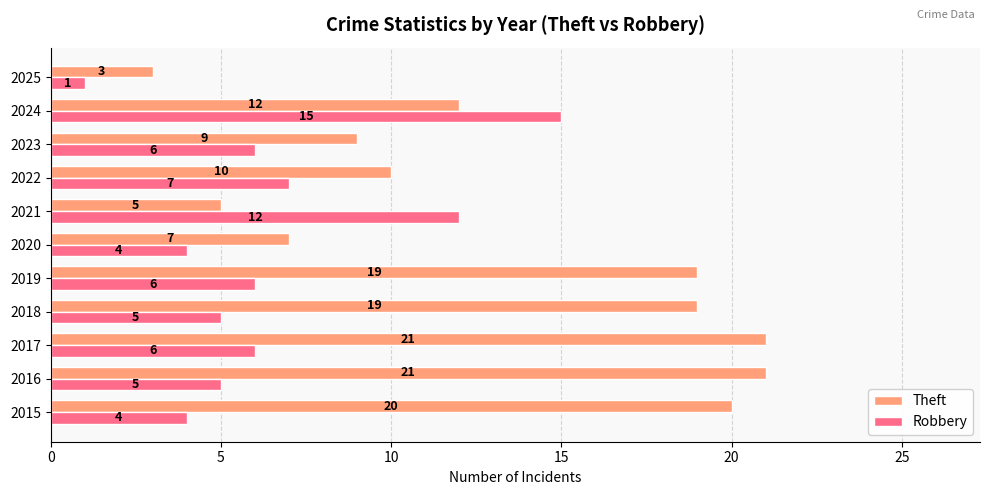

What is the average value of the Theft series?

13